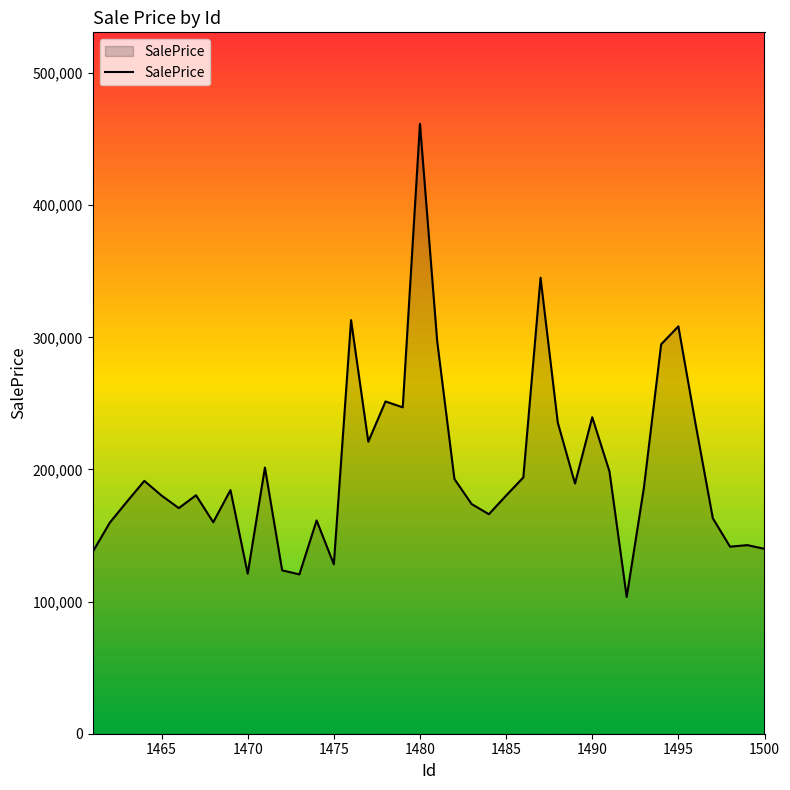

What is the sum of all values?

8017044.7